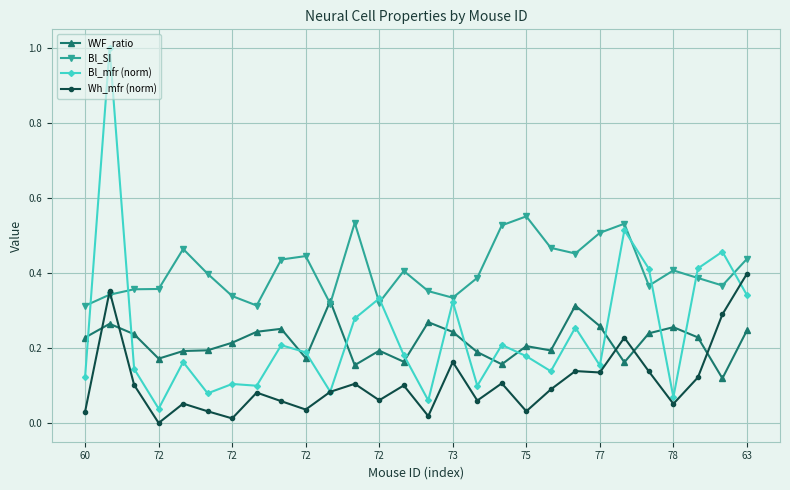

What is the greatest value displayed?

1.0